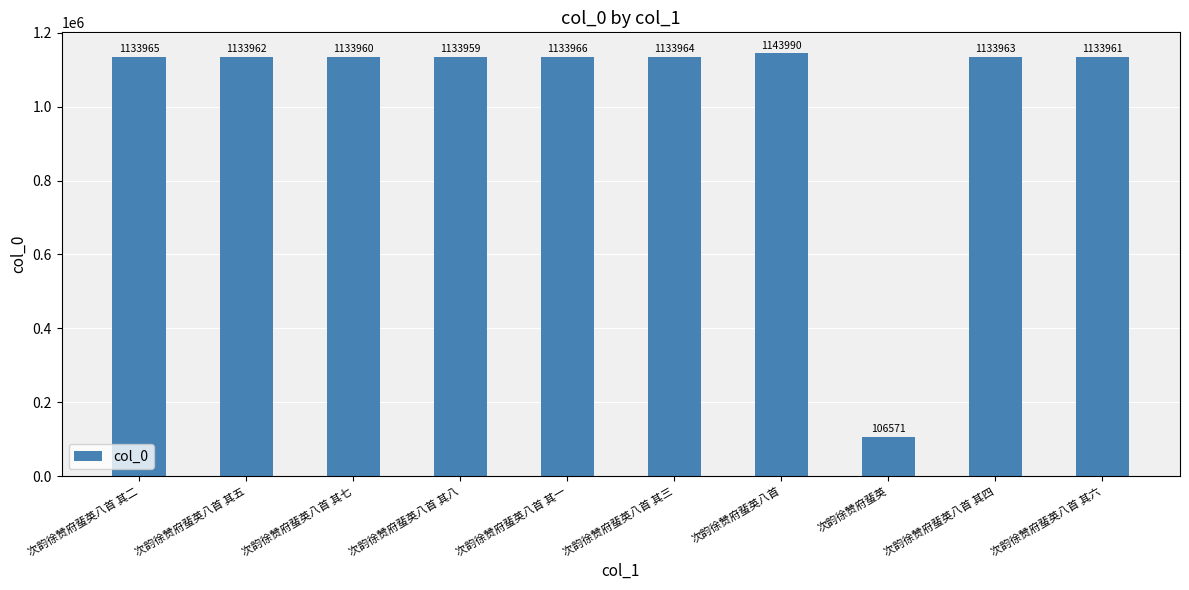

What is the difference between the maximum and second lowest values?

10031